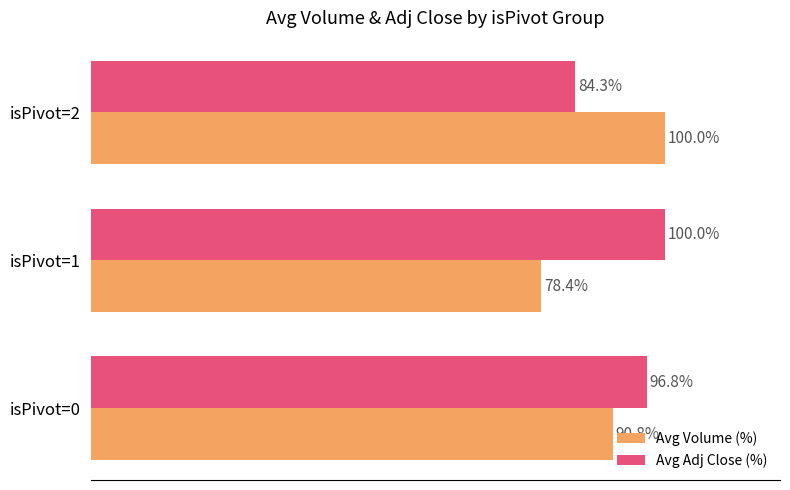

At which category is the sum across all series the highest?

isPivot=0